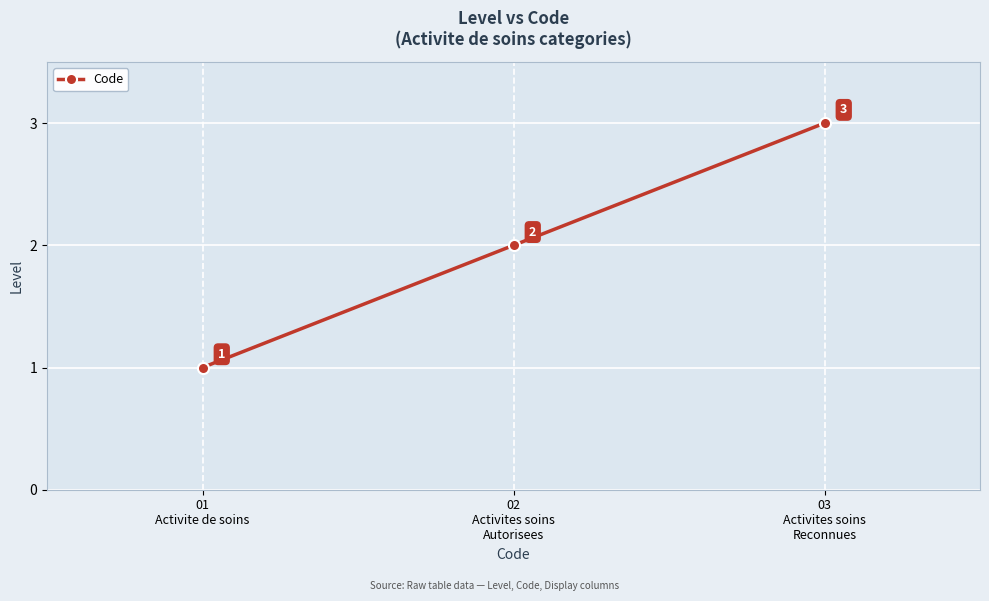

How many lines are shown in the chart?

1